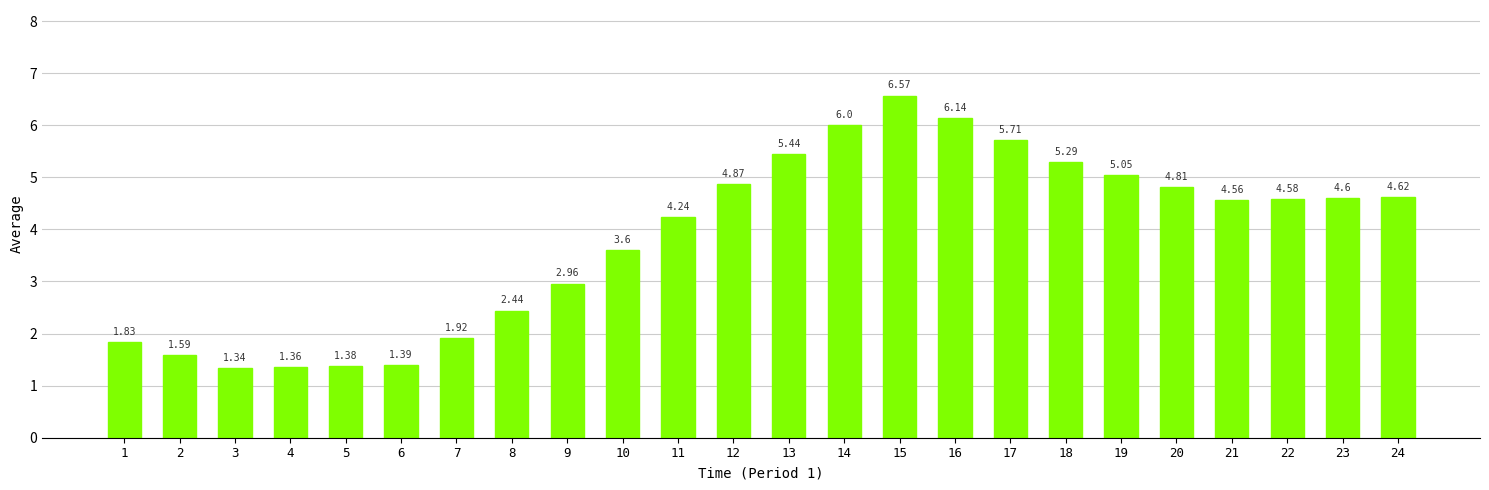

What is the difference between the maximum and minimum values?

5.2